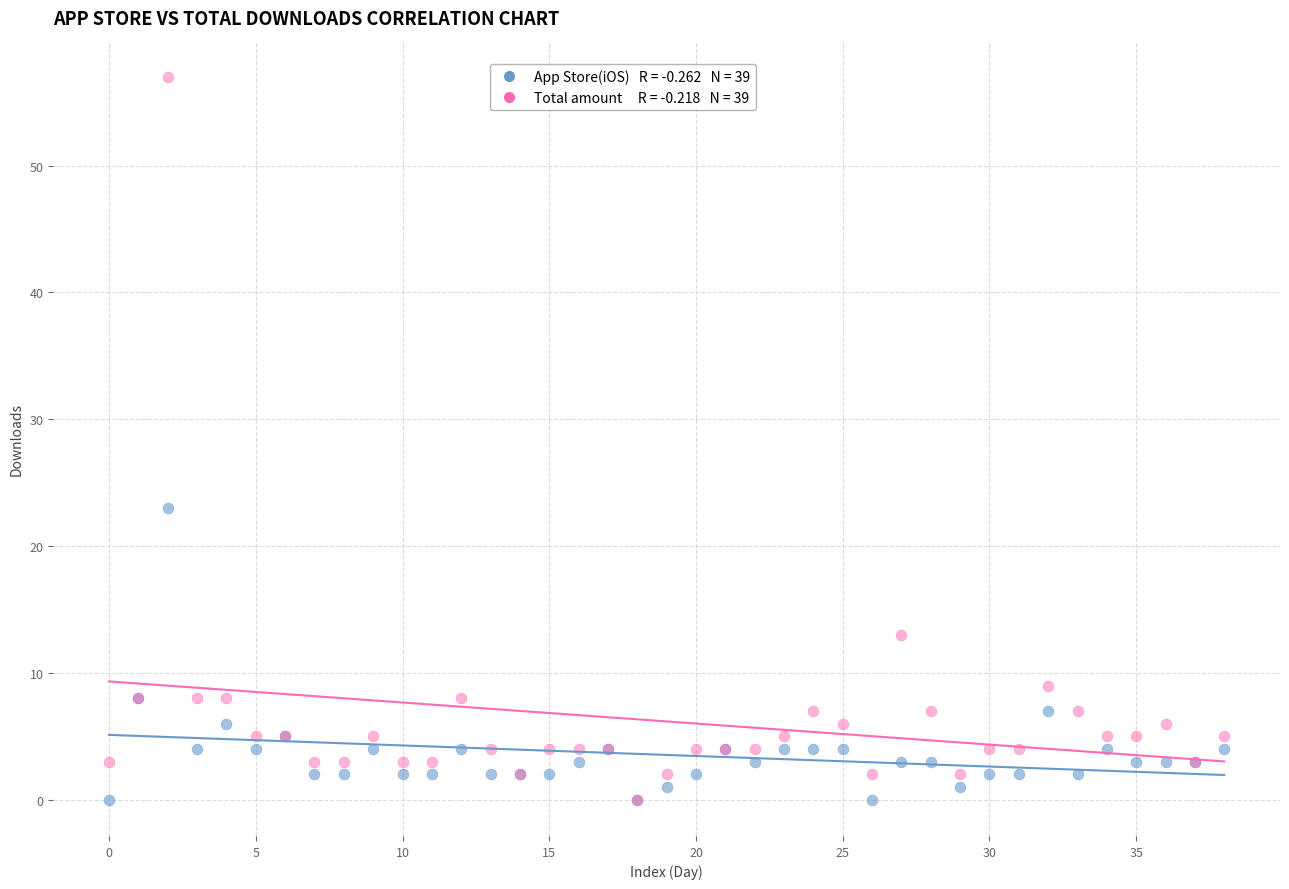

Across all series, what Y value is closest to 28?

23